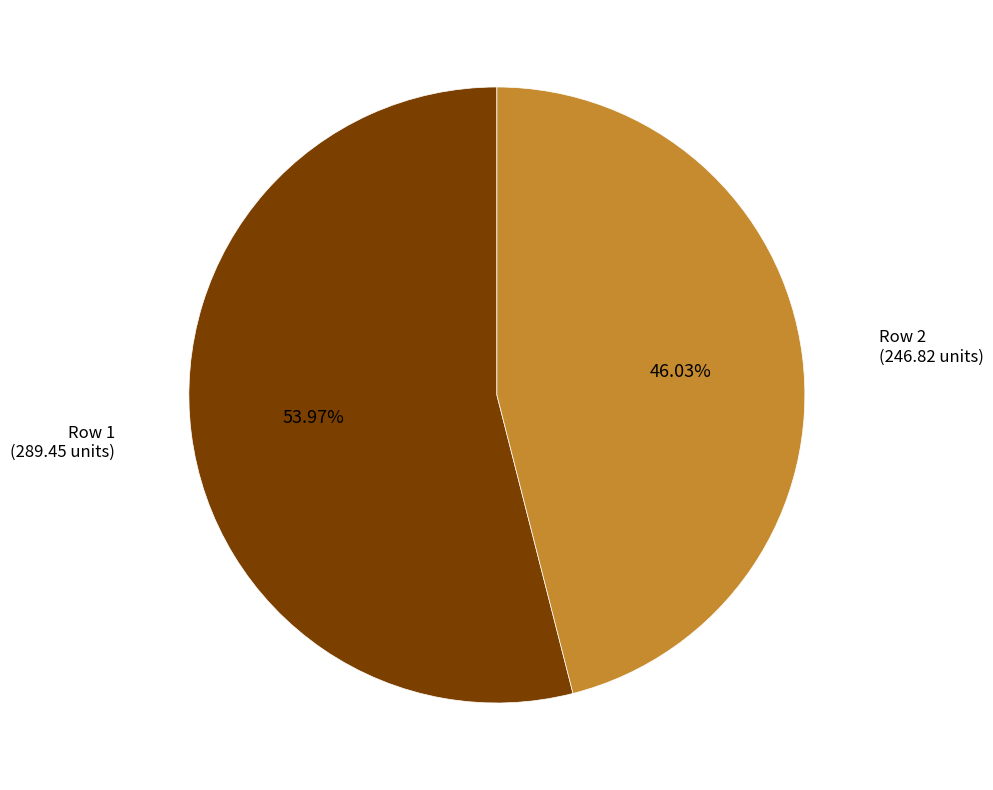

Does any single category account for the majority?

Yes